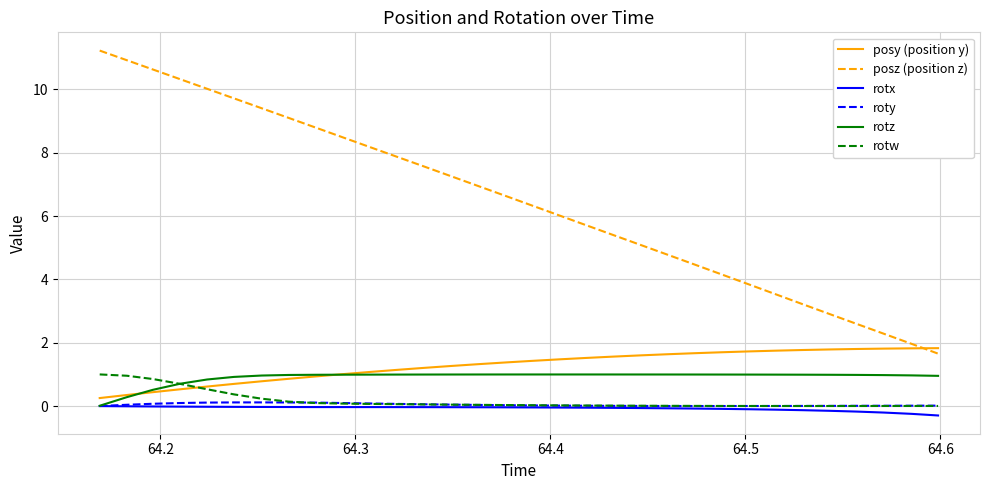

After their last crossing, which series has the higher values: rotz or rotw?

rotz